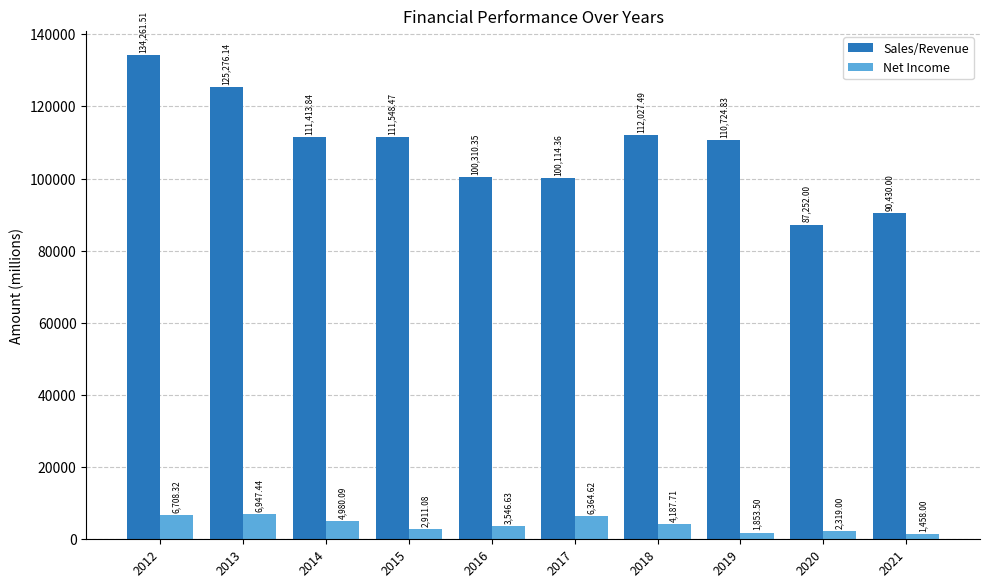

Which series changed the most between 2013 and 2018?

Sales/Revenue